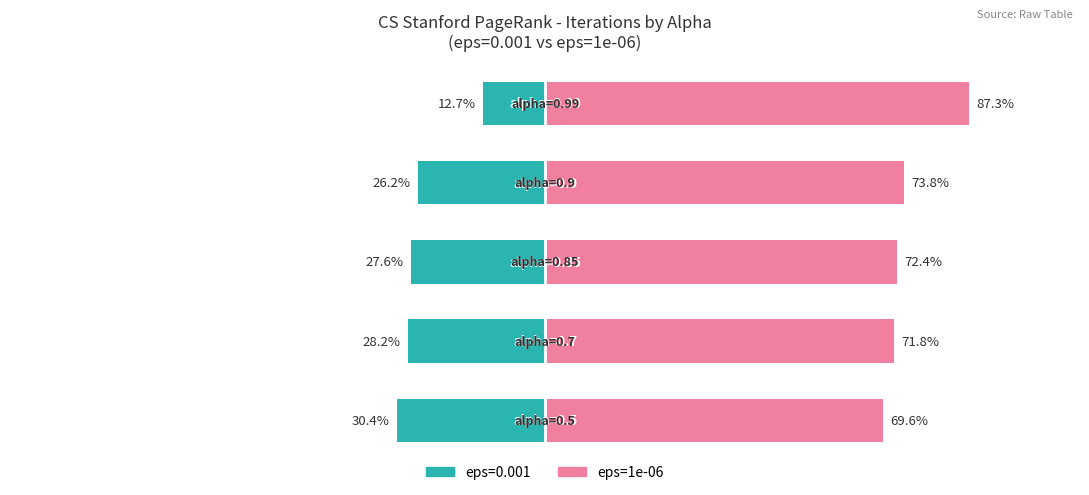

Are the bars horizontal?

Yes